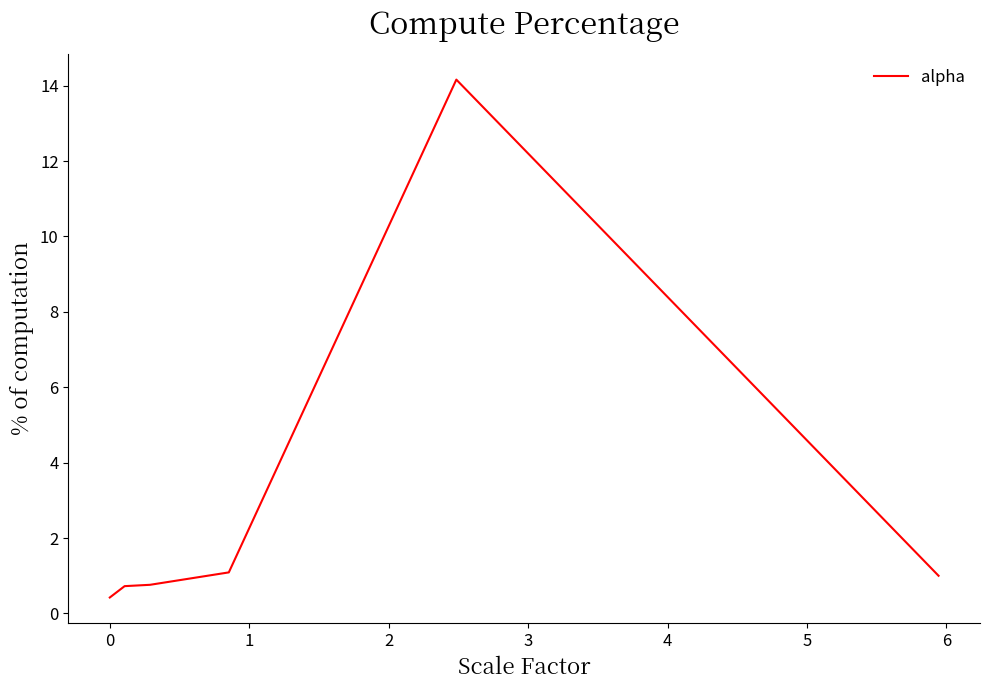

Count the number of data series in this chart.

1